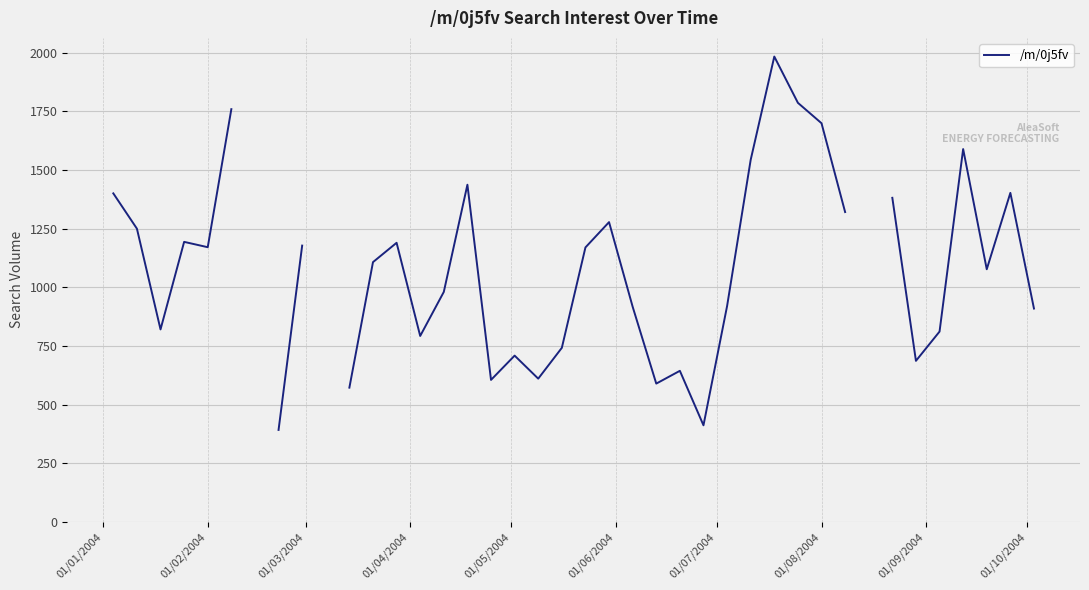

How many values are below 1170?

20